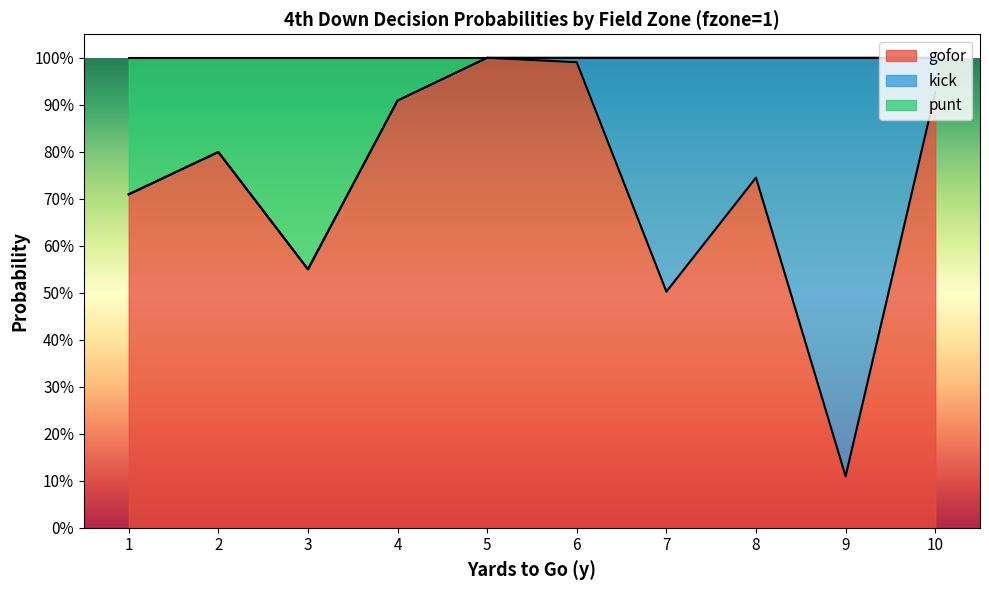

What are all the series names shown in the legend?

gofor, kick, punt